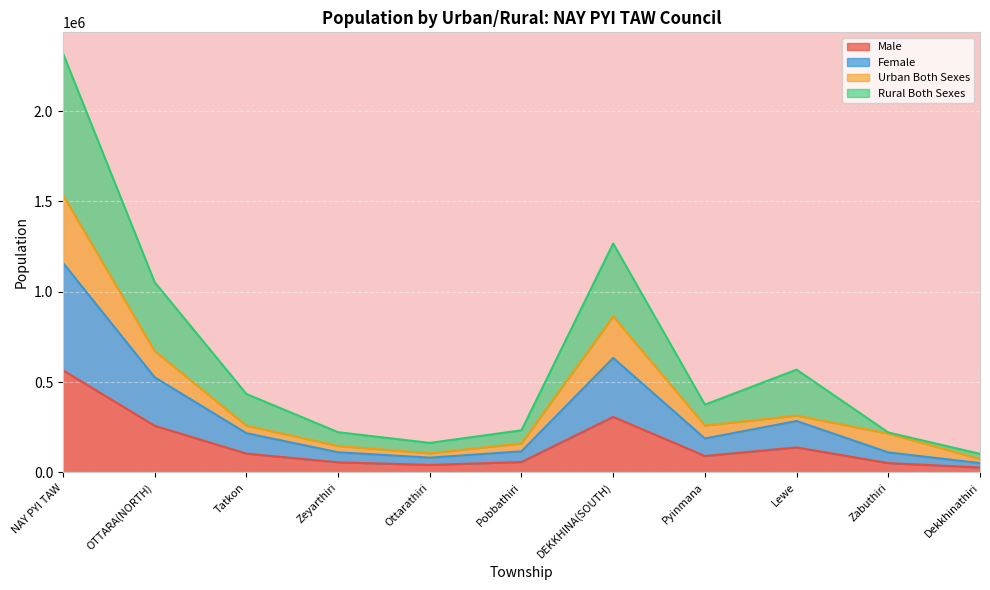

At which category does Rural Both Sexes reach its first local valley?

Ottarathiri